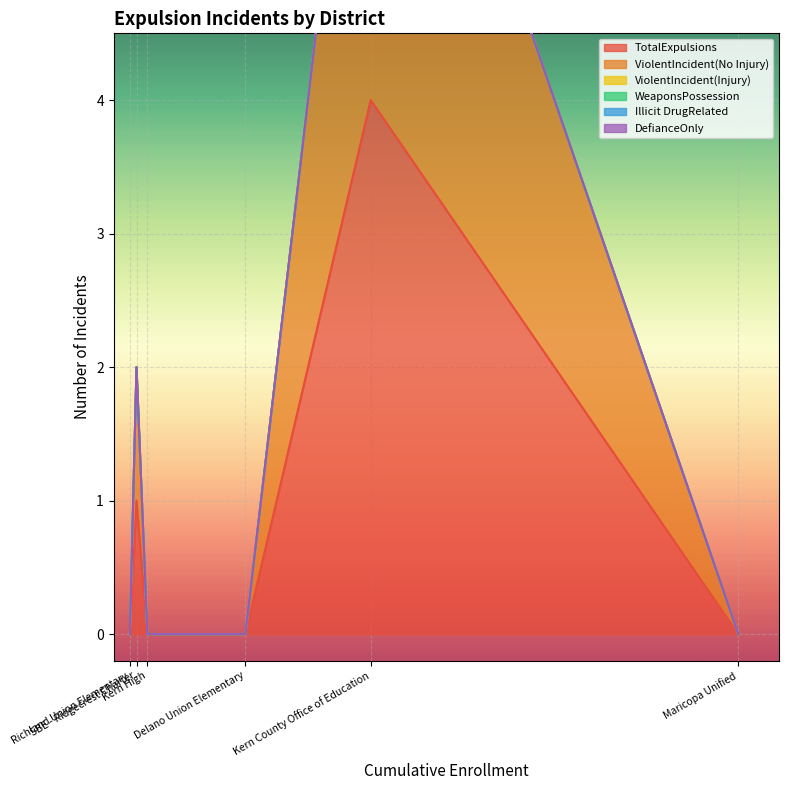

True or false: ViolentIncident(Injury) and ViolentIncident(No Injury) intersect in this chart.

False